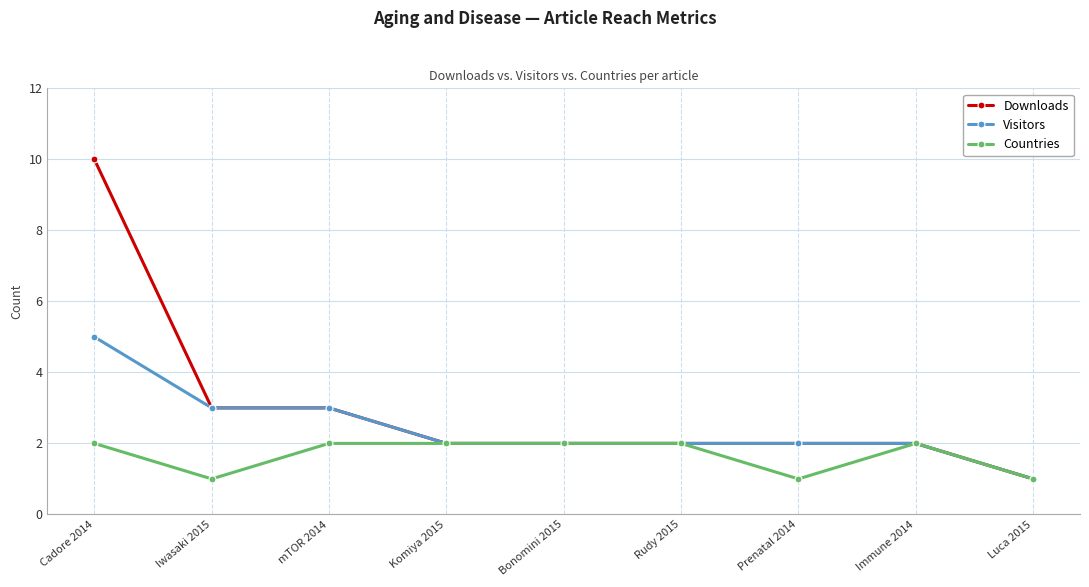

What position from the right is Immune 2014?

2